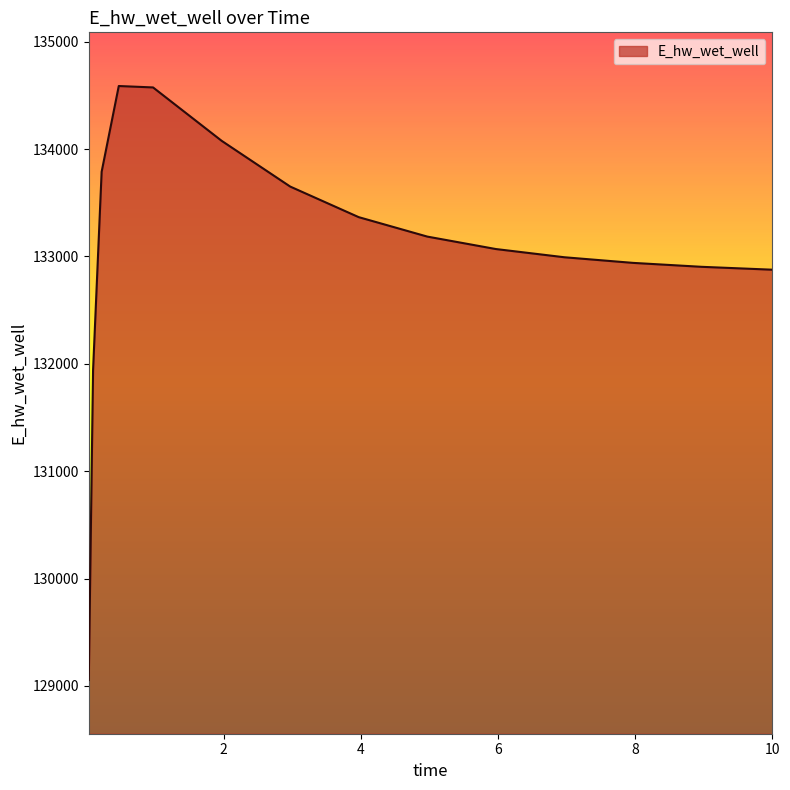

What is the minimum value shown in the chart?

129055.2